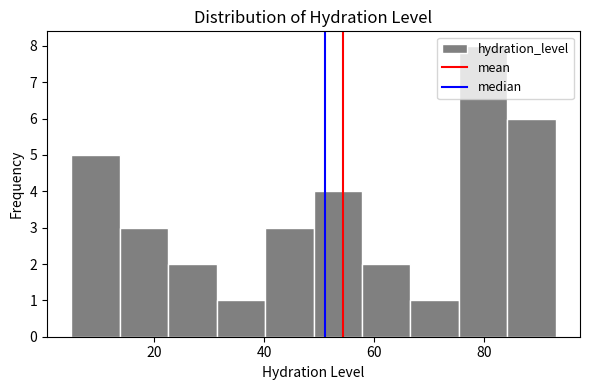

Over which range of the x-axis is the bar tallest?

75.4 to 84.2